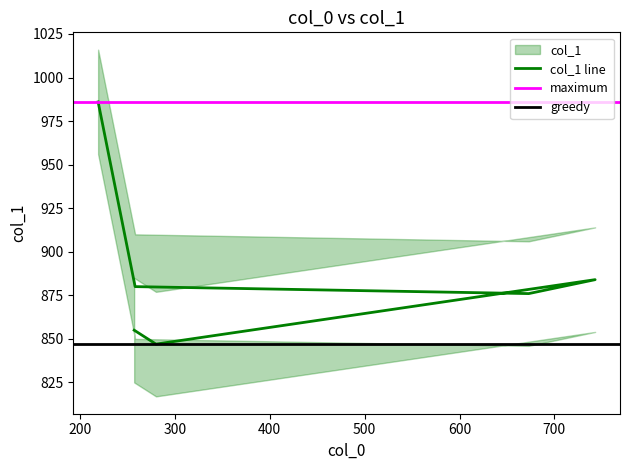

Reading right to left, list all the values displayed in this chart.

219=986	258=880	673=876	743=884	280=847	257=855